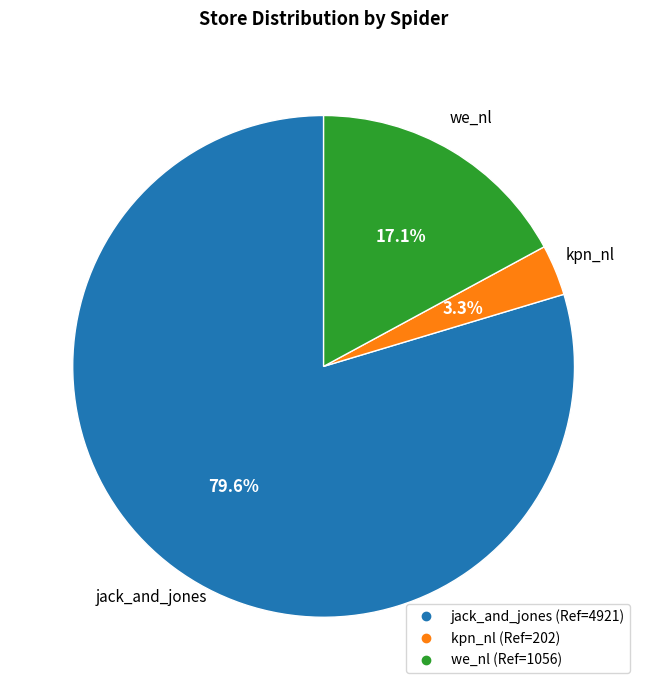

To the nearest percent, what is the combined percentage of we_nl and kpn_nl?

20%